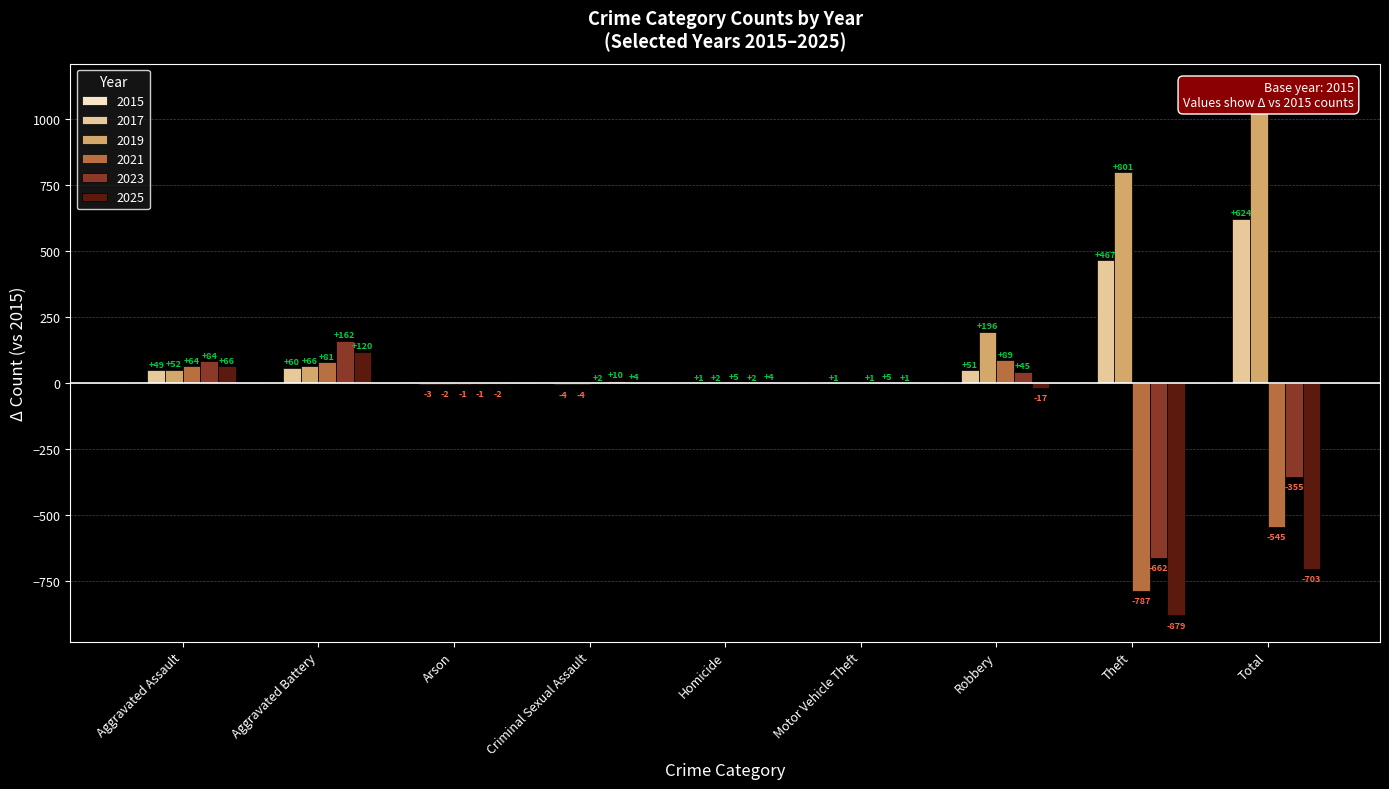

What are all the series names shown in the legend?

2015, 2017, 2019, 2021, 2023, 2025